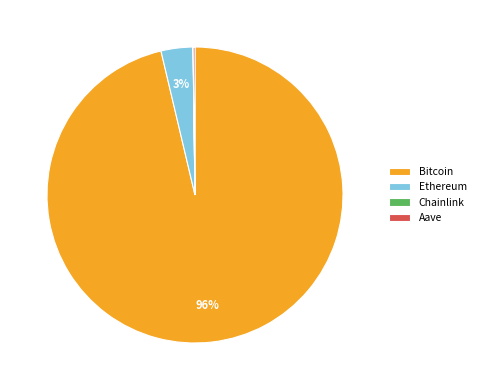

Is the sum of Ethereum and Bitcoin greater than half?

Yes